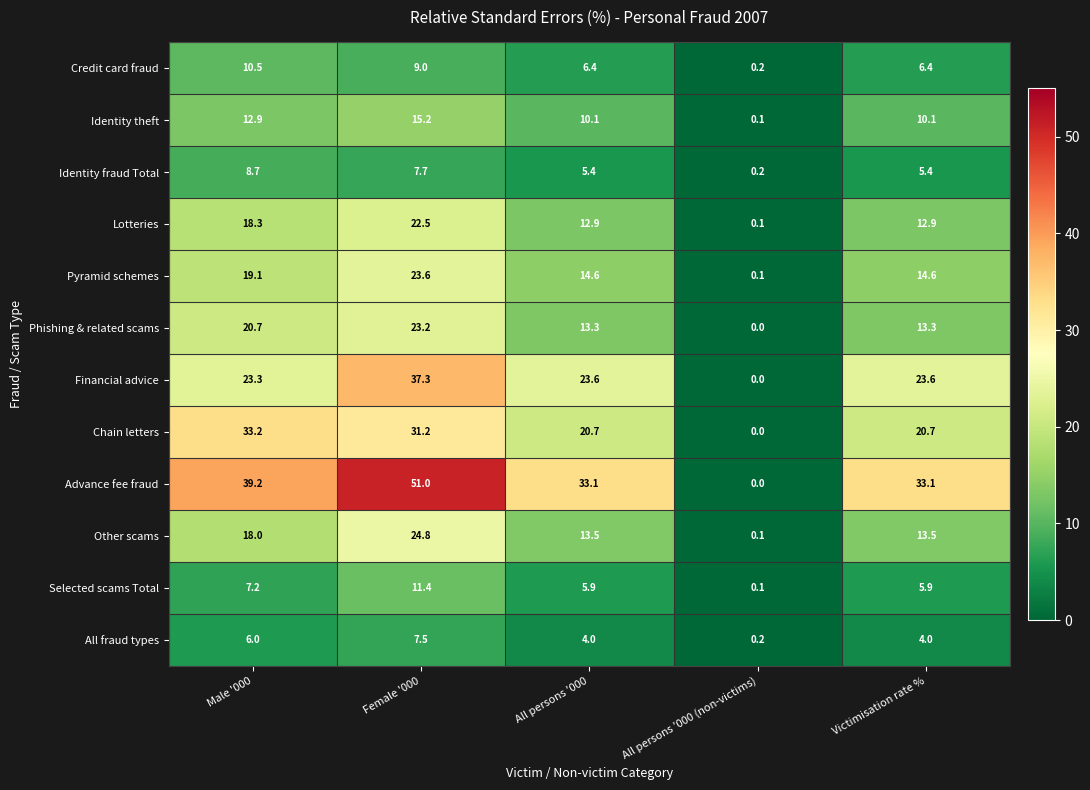

What value does the Identity fraud Total series have at Female '000?

7.7